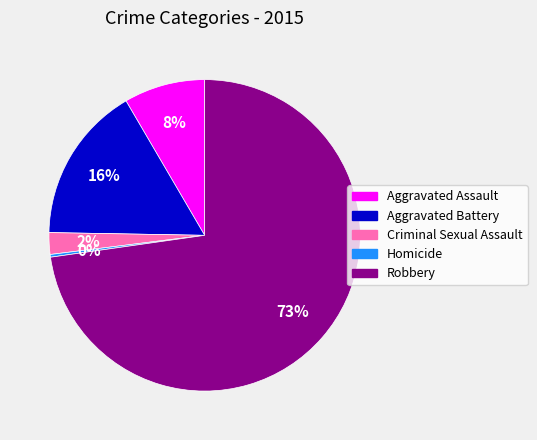

Approximately how many times larger is the value at Aggravated Assault compared to Aggravated Battery?

0.5